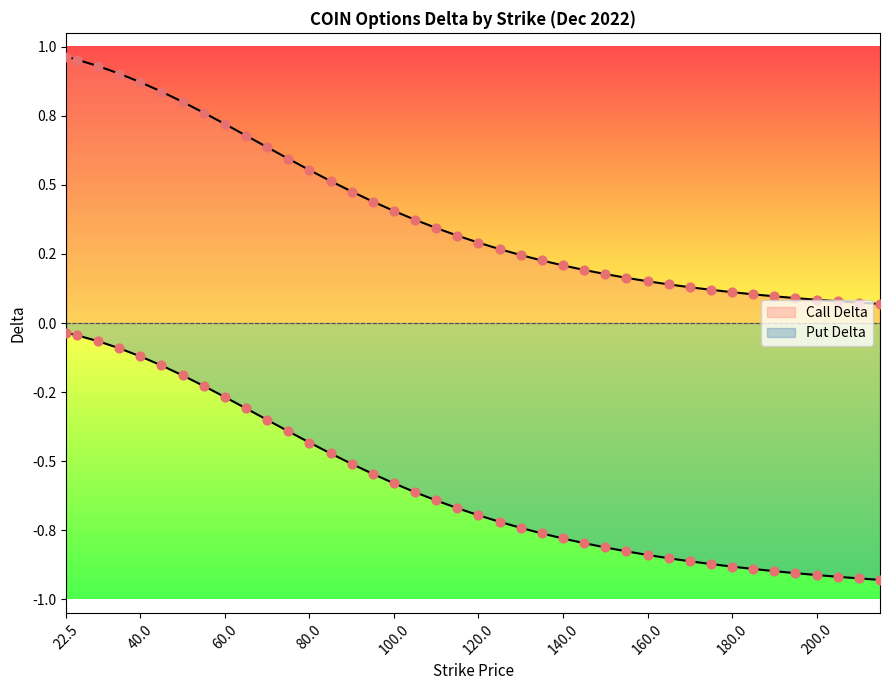

At how many categories does at least one series exceed 0?

40